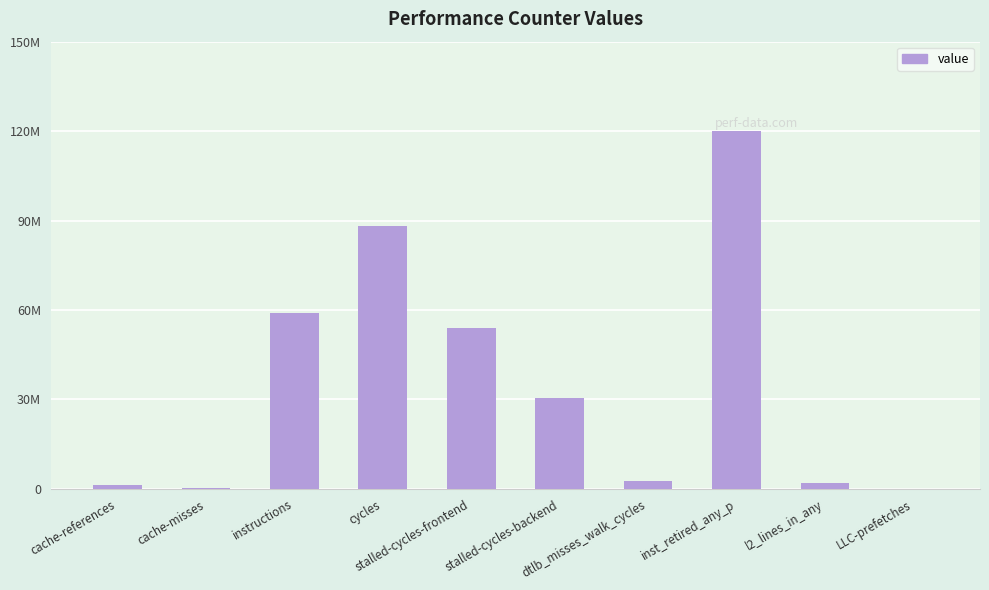

What is the change in value from cache-misses to l2_lines_in_any?

+1826241